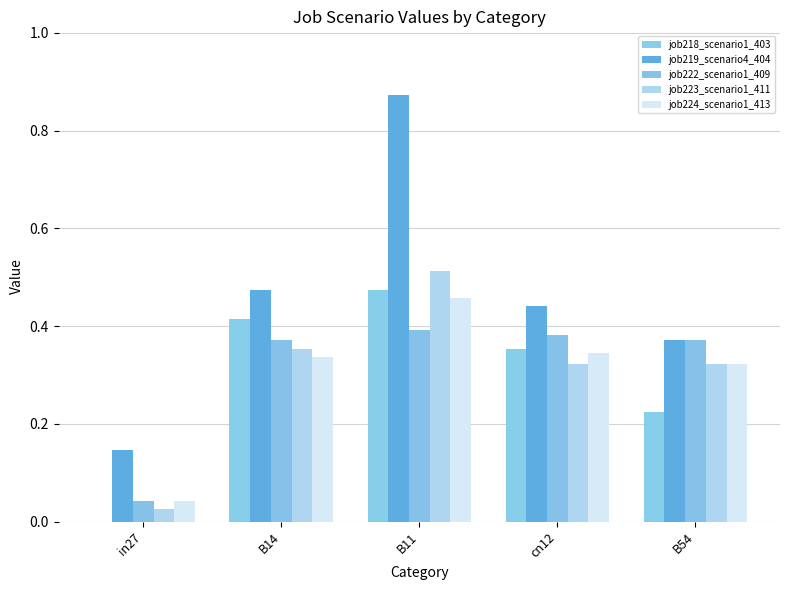

Which label corresponds to the smallest value in the chart?

in27